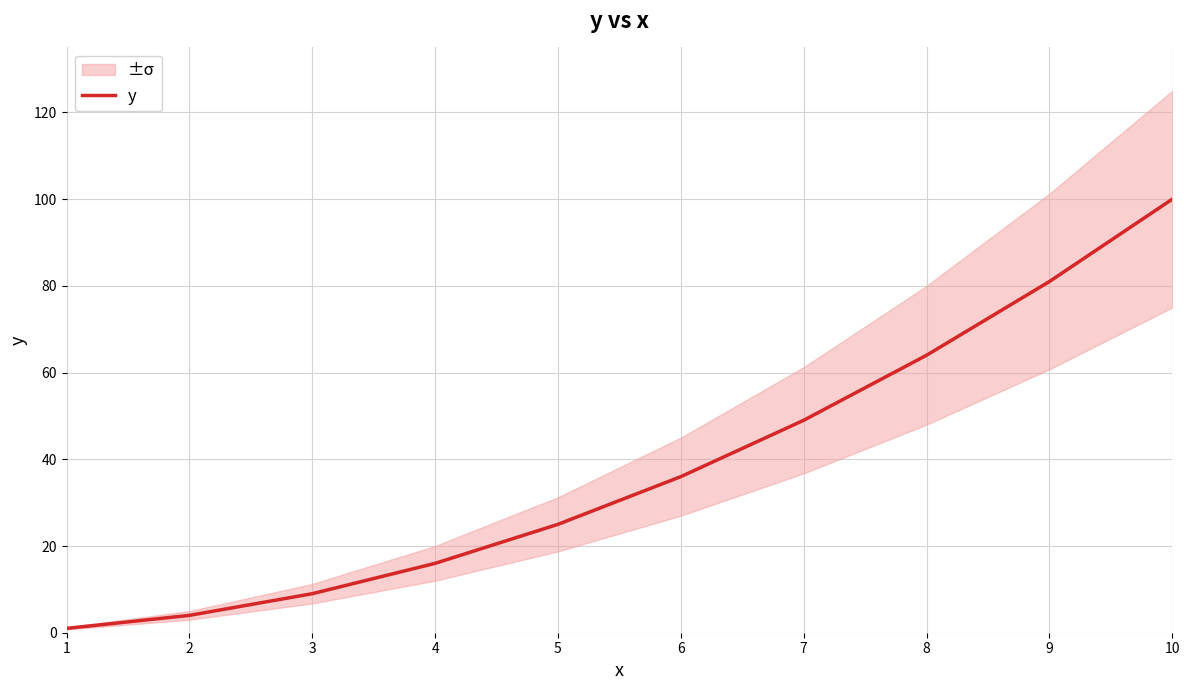

List the labels in order of value, smallest first.

1, 2, 3, 4, 5, 6, 7, 8, 9, 10